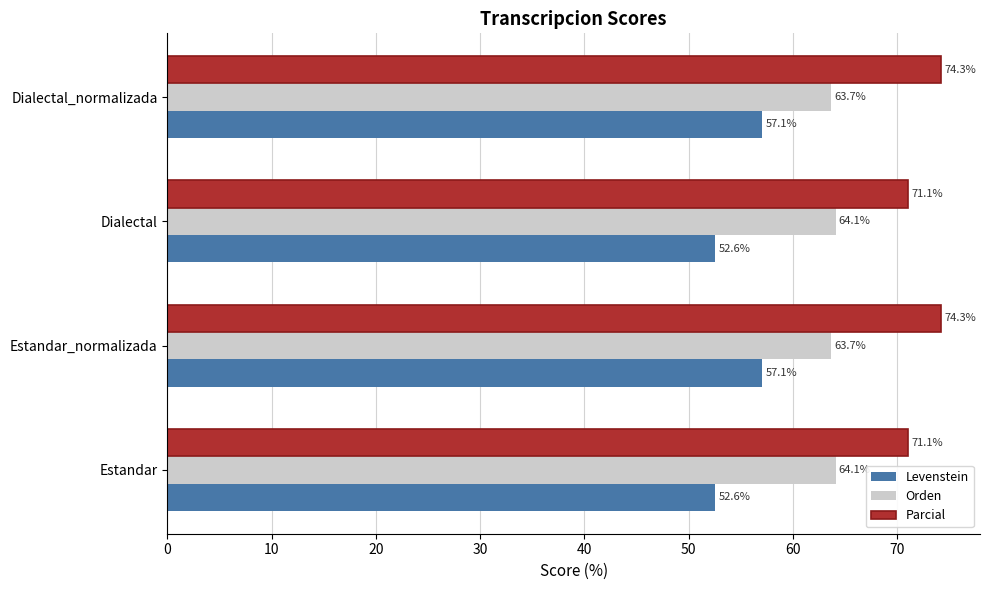

Which series has the widest spread of values?

Levenstein